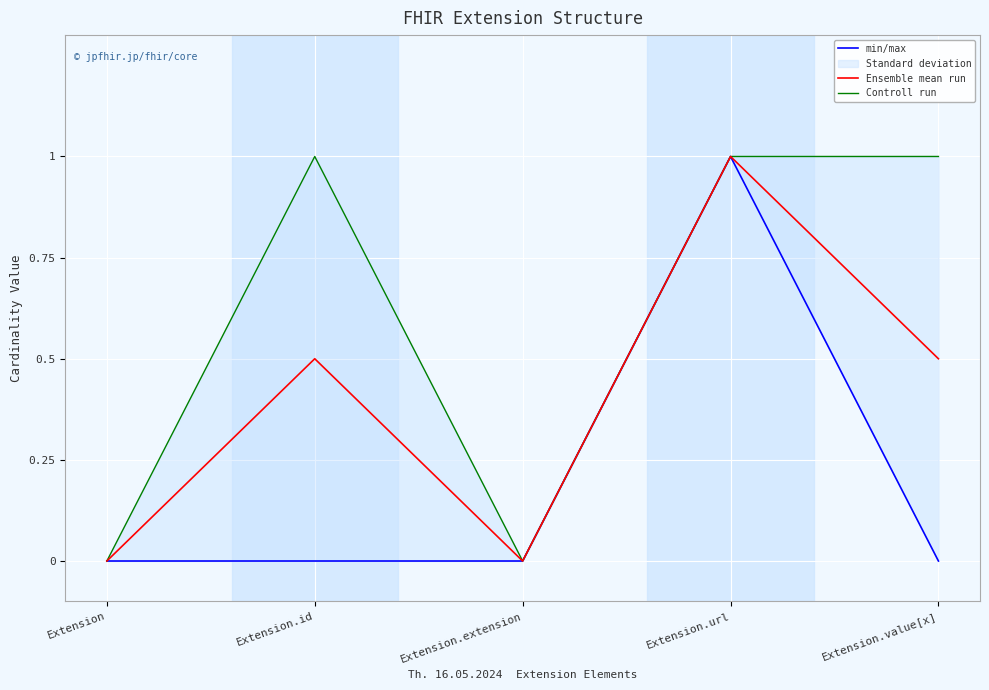

What is the sum of the Ensemble mean run values at Extension.value[x] and Extension.extension?

0.5